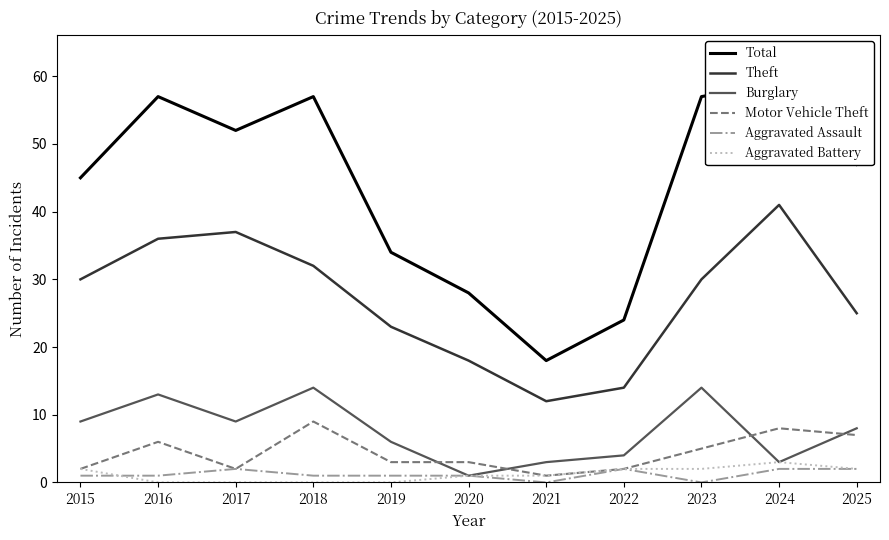

What is the highest value of the Theft series?

41